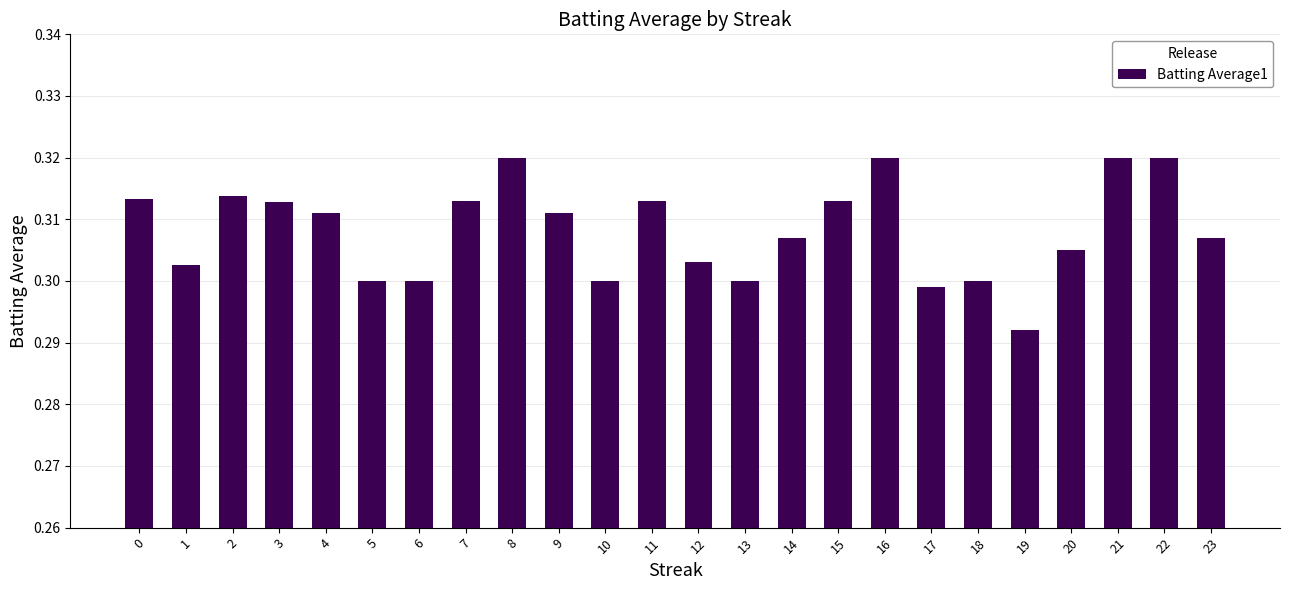

At which category does the chart reach its minimum across all series?

19